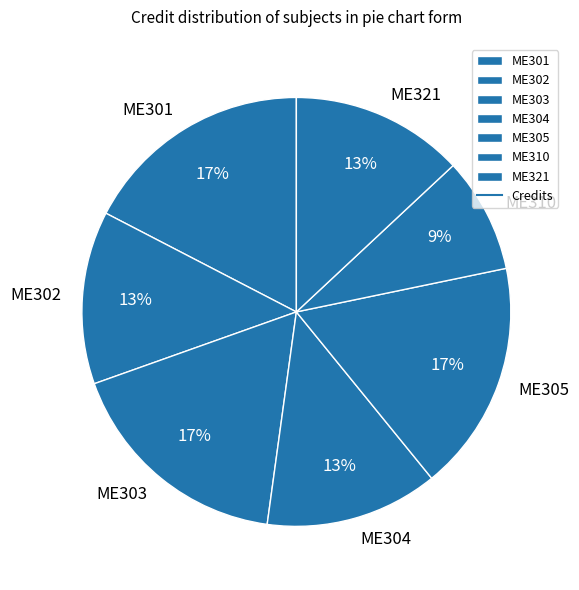

To the nearest percent, what is the combined percentage of ME302 and ME310?

22%